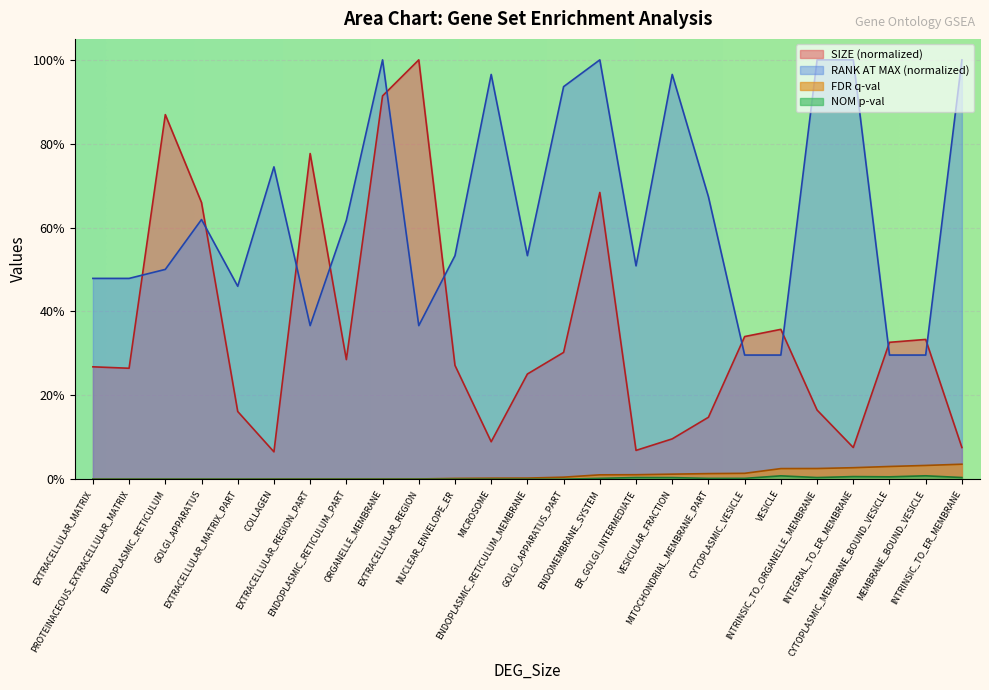

Does the chart display data point markers on the line(s)?

No